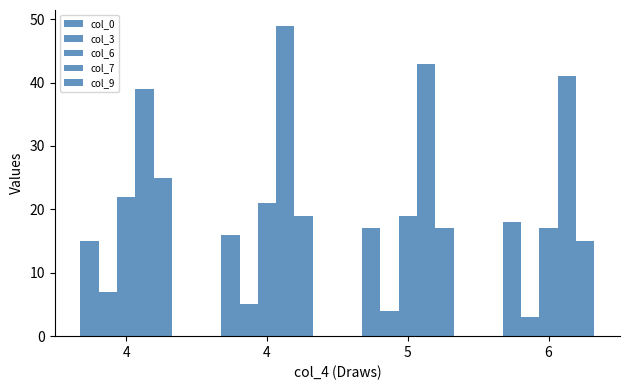

How many groups of bars are there?

4